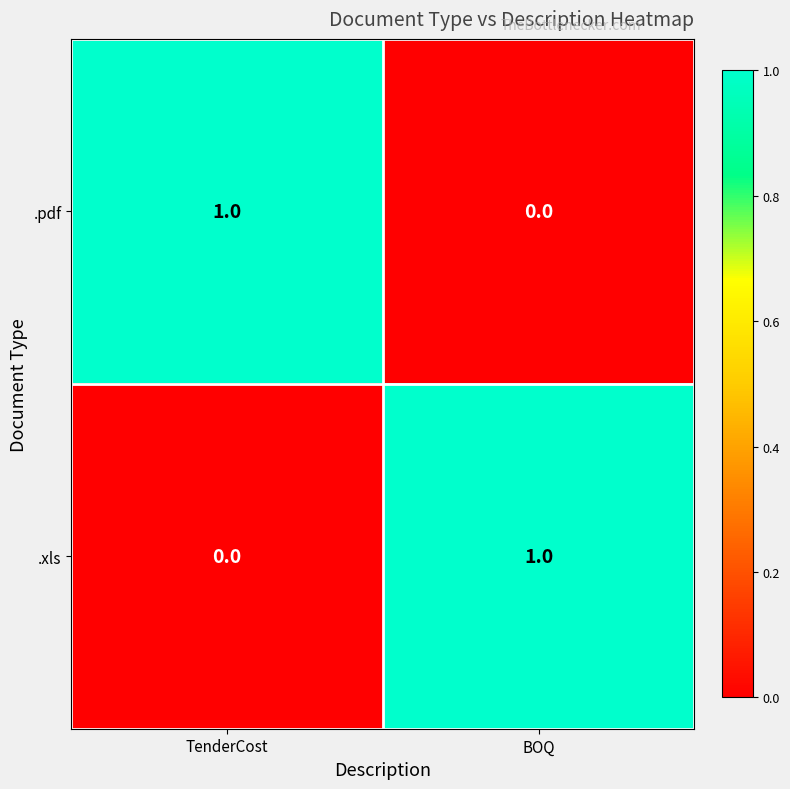

At which label is .pdf closest to 0?

BOQ